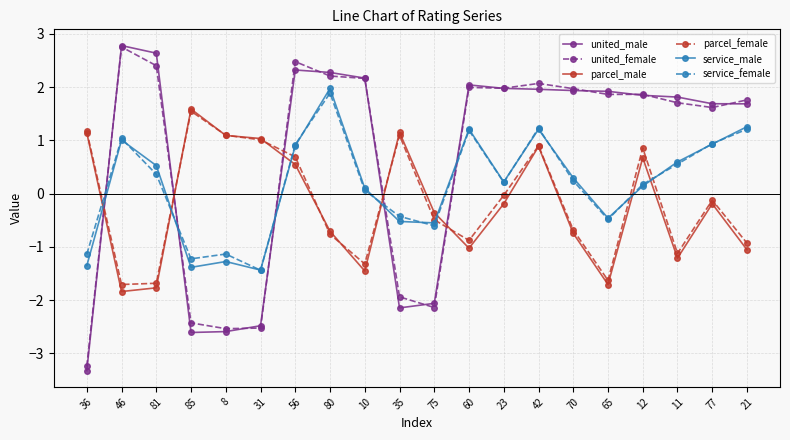

At how many categories does at least one series exceed 0?

19